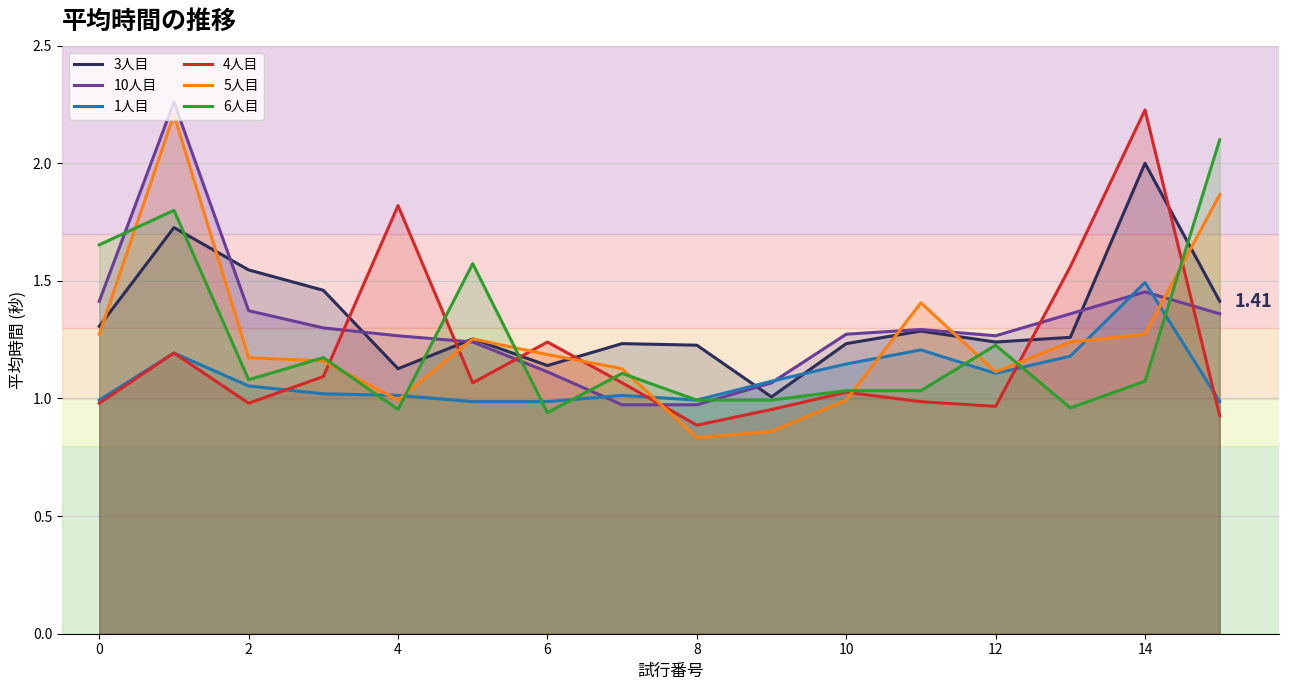

What is the total value across all series at 8?

5.9